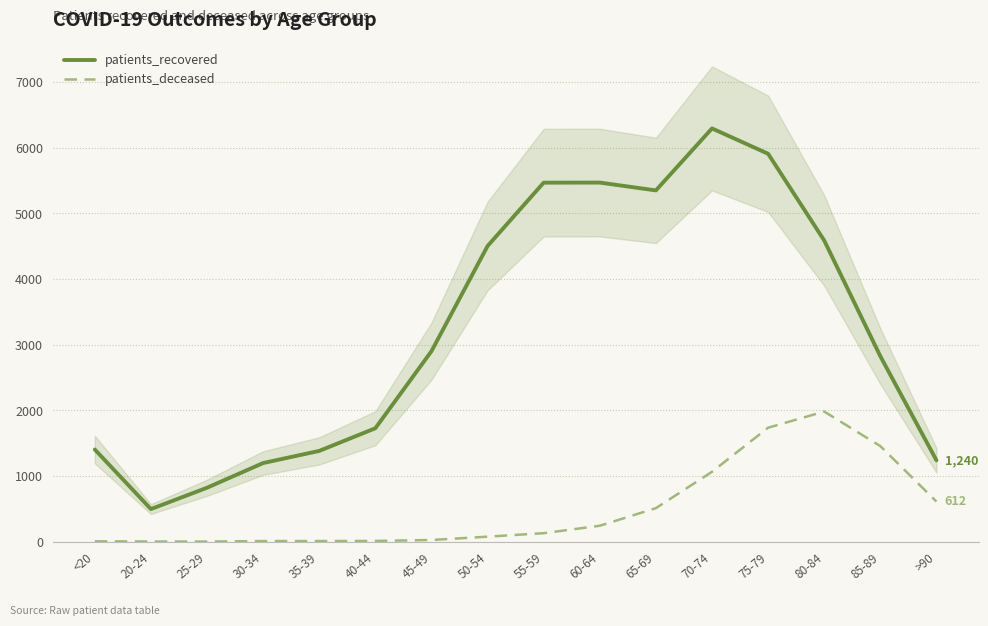

What is the difference between the maximum and minimum values in the patients_deceased series?

1980